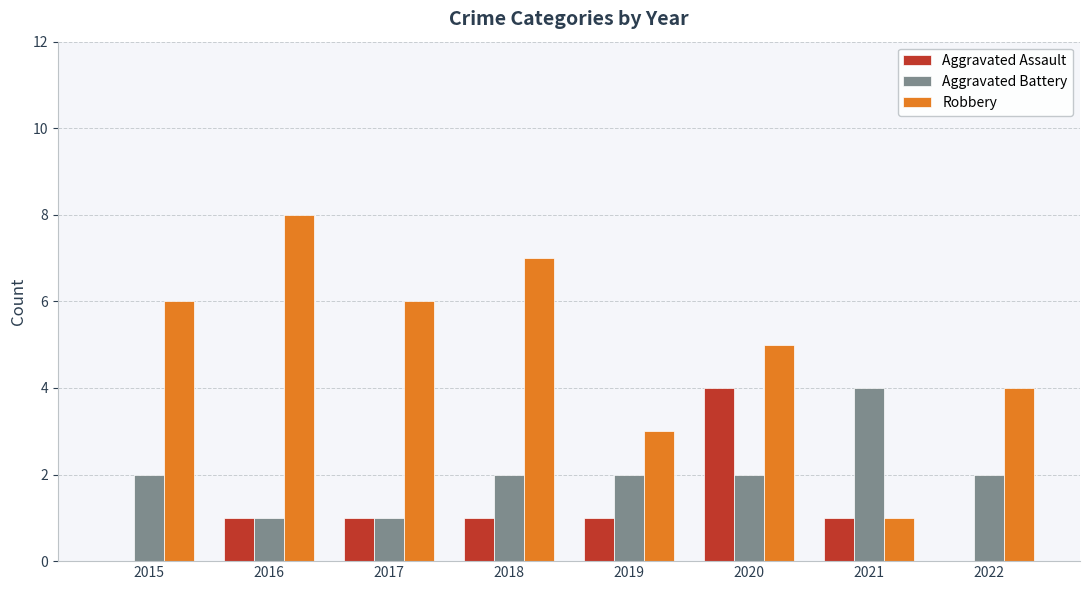

Reading left to right, extract all data points from this chart.

Aggravated Assault: 0	1	1	1	1	4	1	0
Aggravated Battery: 2	1	1	2	2	2	4	2
Robbery: 6	8	6	7	3	5	1	4